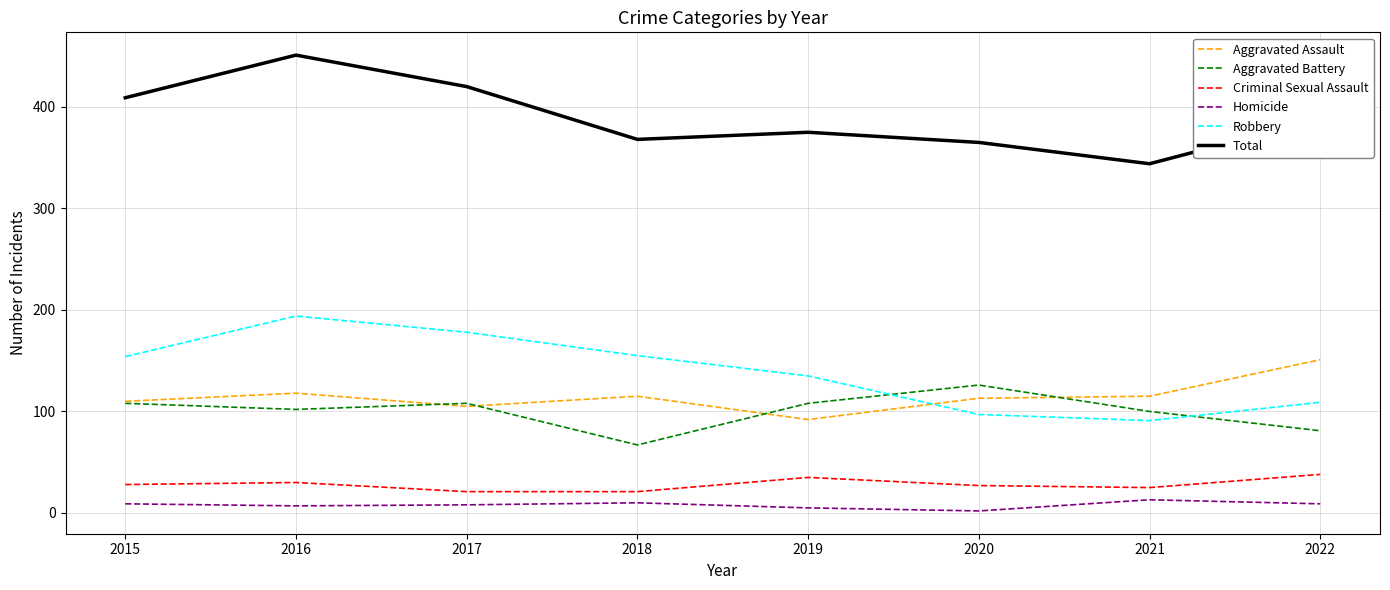

What are all the series names shown in the legend?

Aggravated Assault, Aggravated Battery, Criminal Sexual Assault, Homicide, Robbery, Total